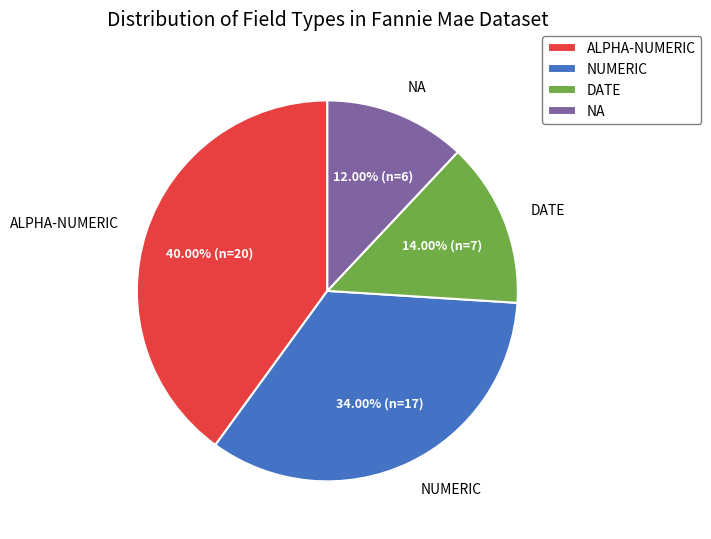

Do NA and ALPHA-NUMERIC together represent more than half of the pie?

Yes